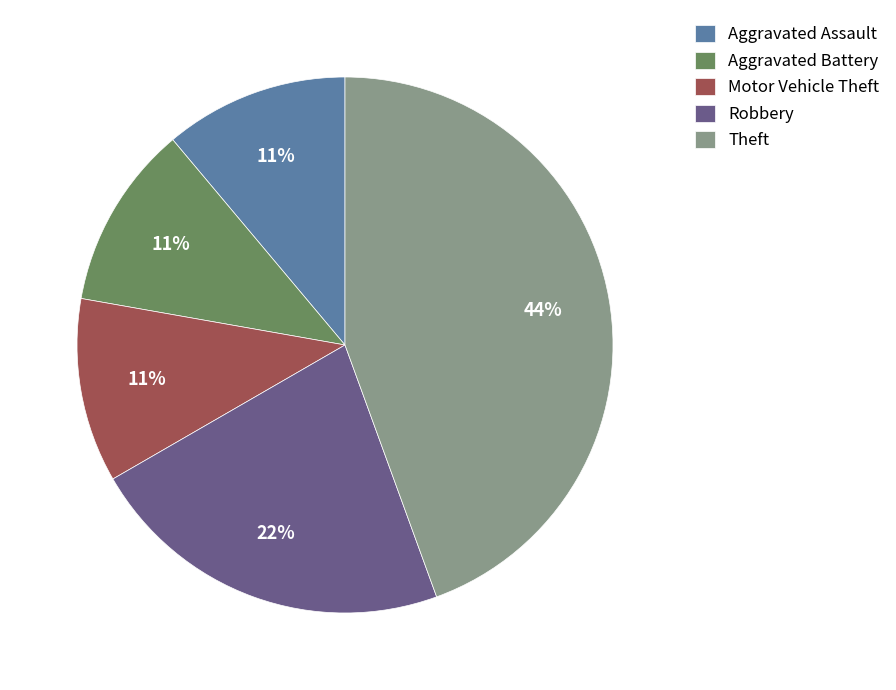

What is the largest slice in the pie chart?

Theft